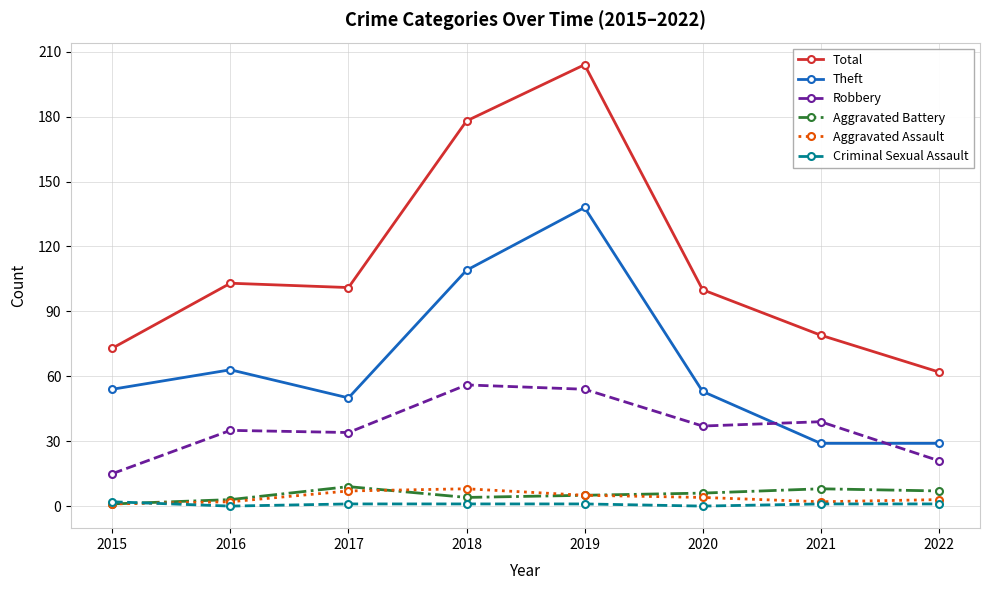

True or false: Aggravated Battery and Theft cross at least once.

False